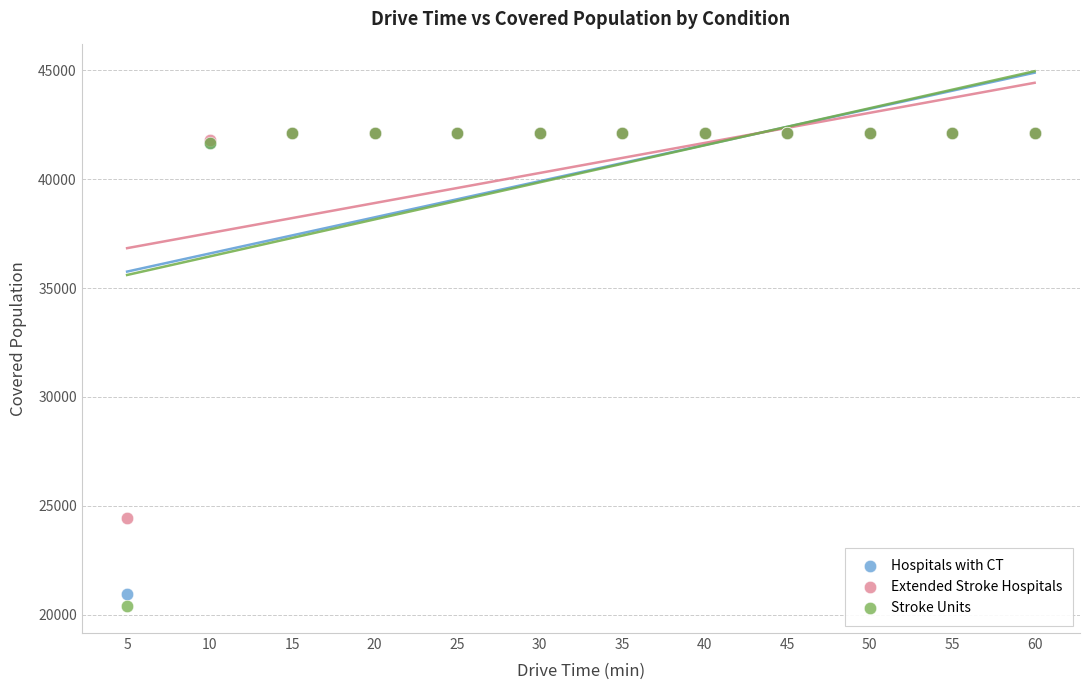

Which series contains the lowest Y value?

Stroke Units